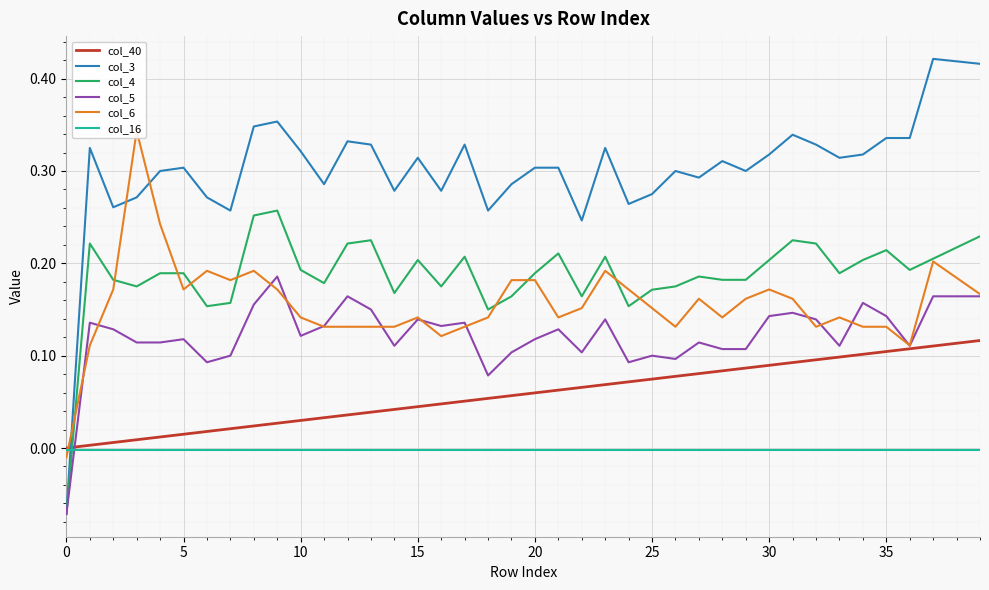

Which has a higher value, 20 or 19?

20